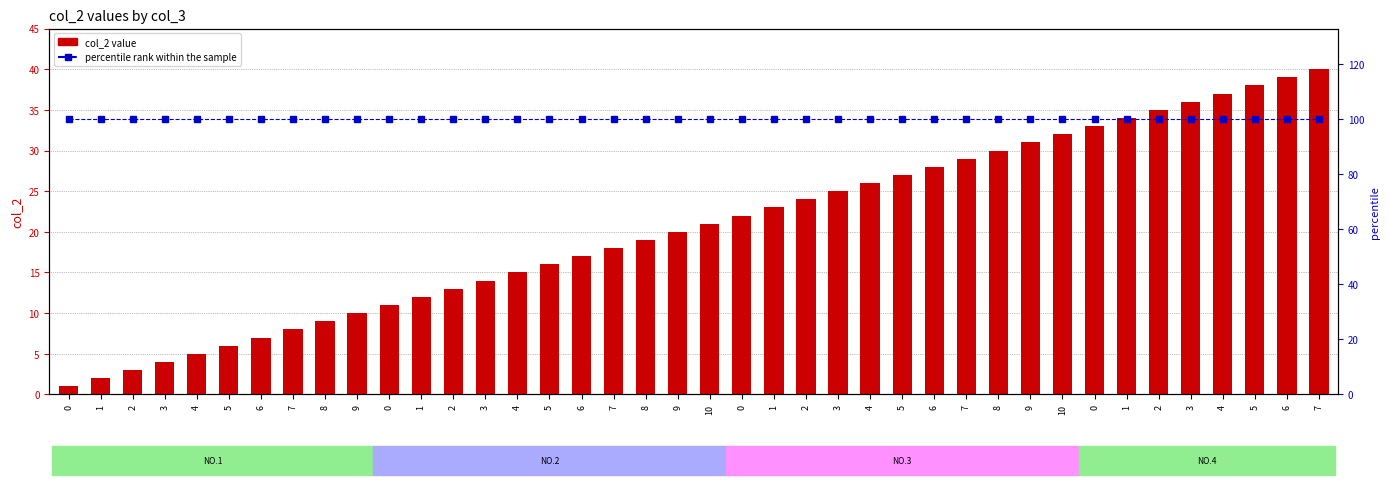

At which label is col_2 value closest to 20?

9